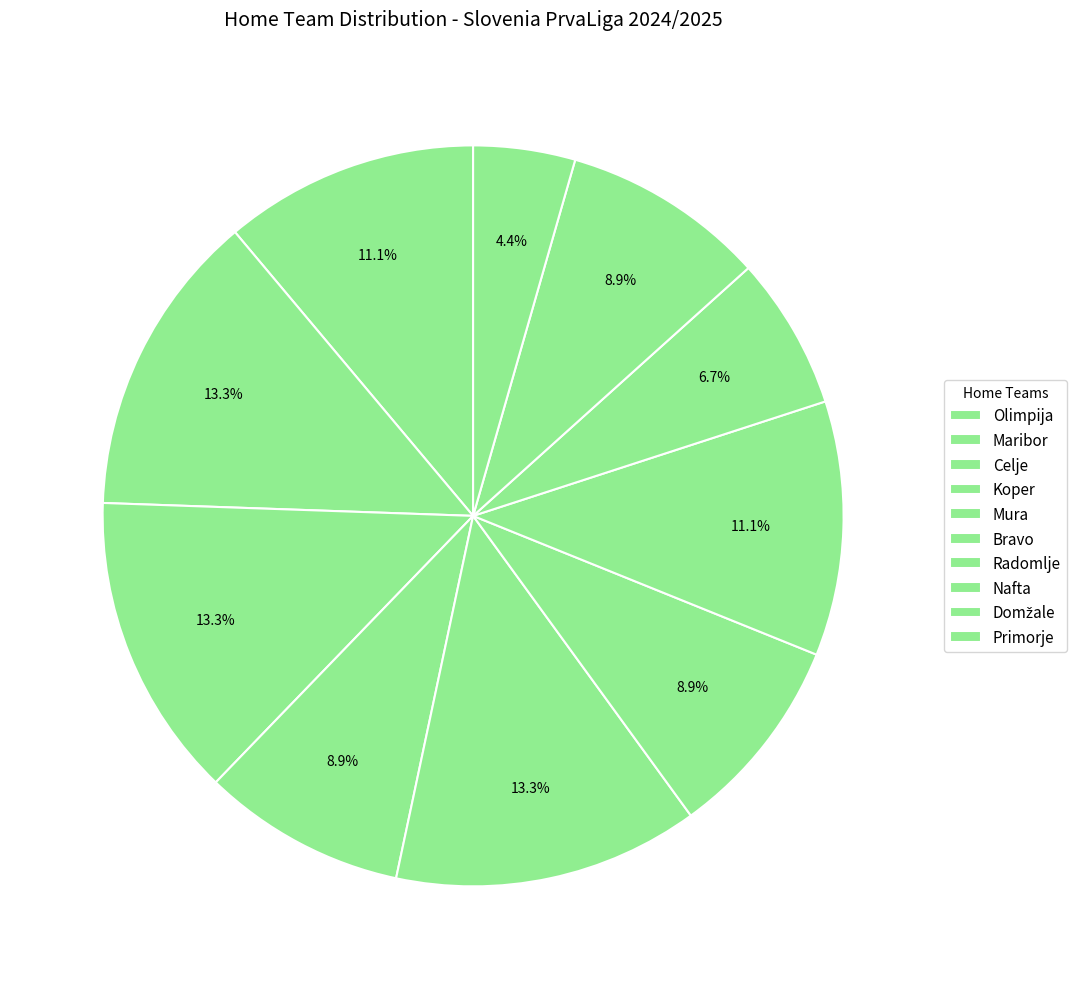

Between Maribor and Celje, which is larger?

Maribor